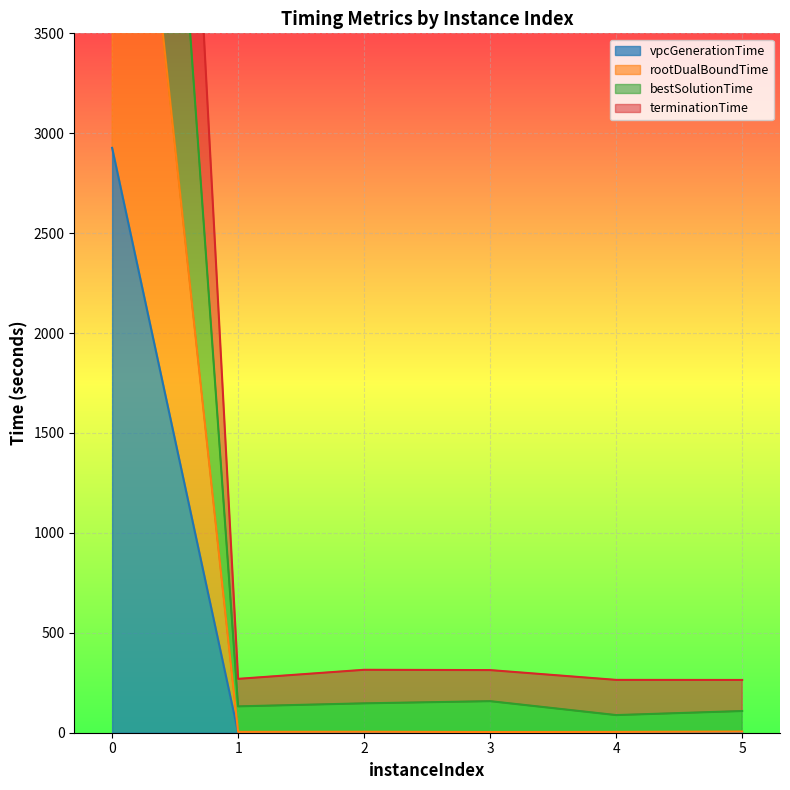

The value of bestSolutionTime at 3 is 157.9. True or false?

True